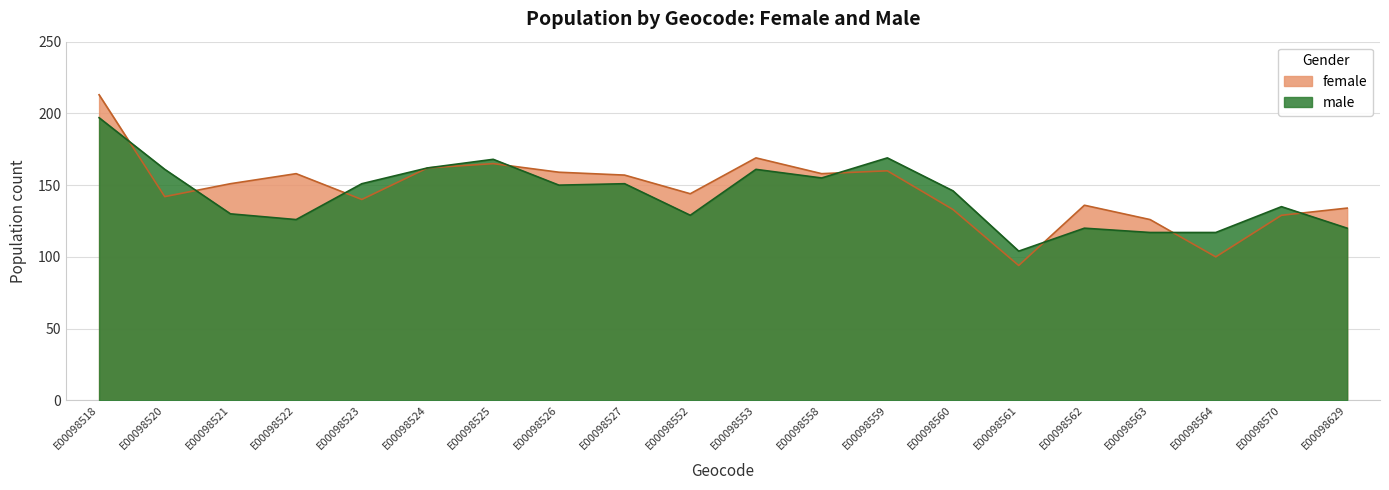

List the series in order of their peak value, lowest first.

male, female